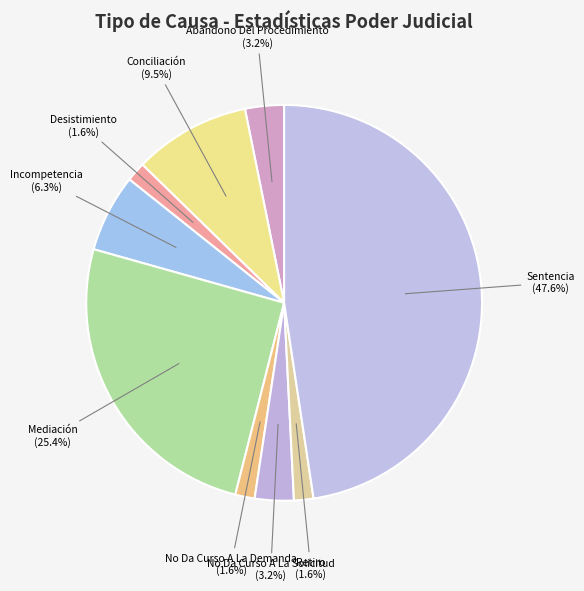

How many slices are in this pie chart?

9